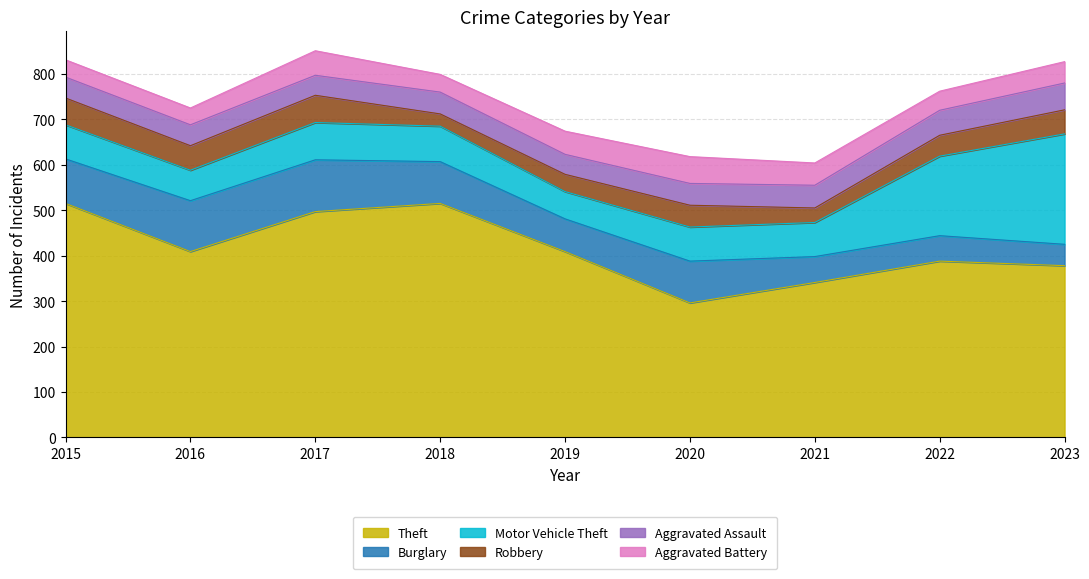

Where is the first local maximum for Burglary?

2017